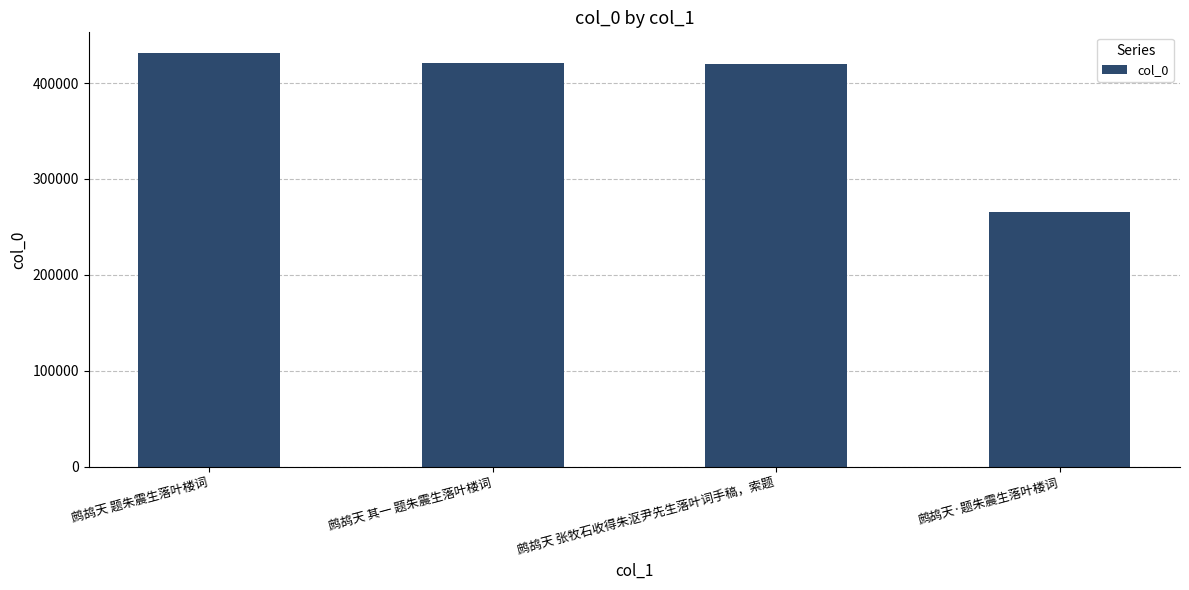

What is the change in value from 鹧鸪天 张牧石收得朱沤尹先生落叶词手稿，索题 to 鹧鸪天·题朱震生落叶楼词?

-154478